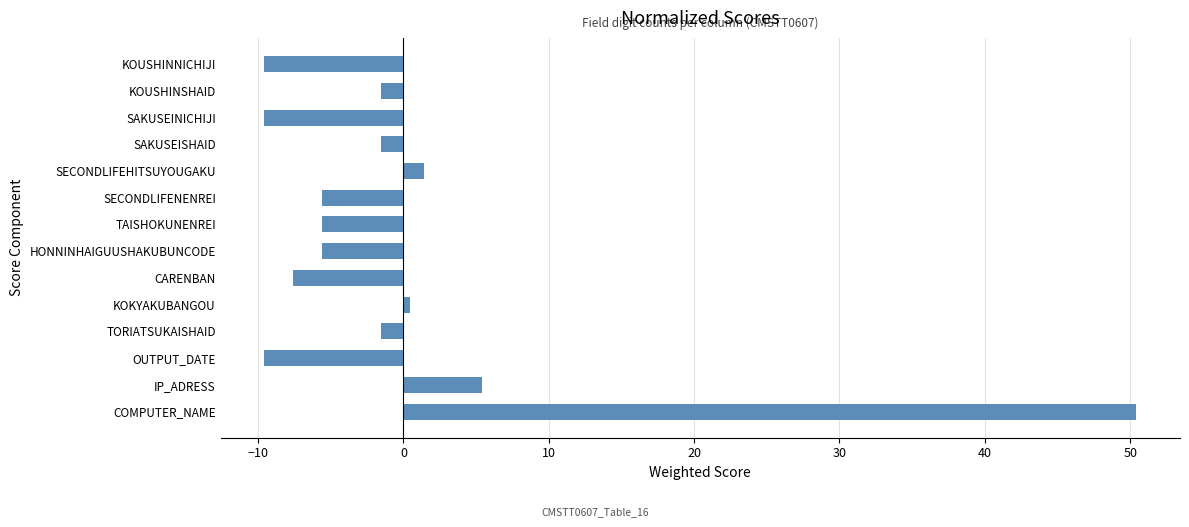

How many data points does each series have?

14